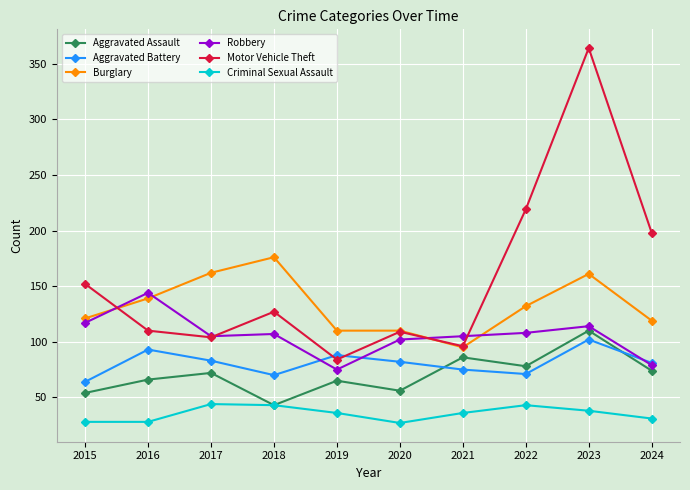

True or false: Criminal Sexual Assault and Robbery intersect in this chart.

False